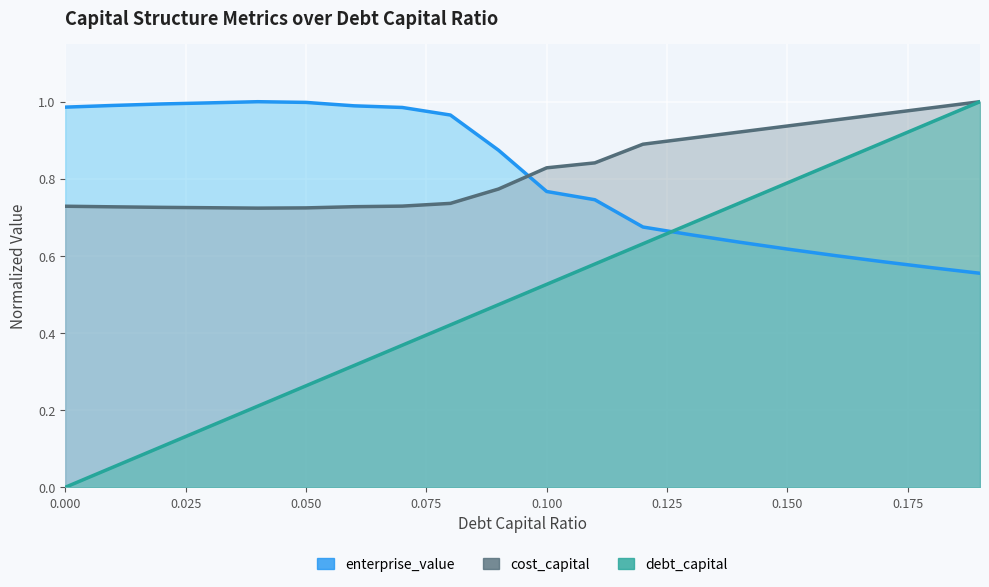

How many lines are shown in the chart?

3